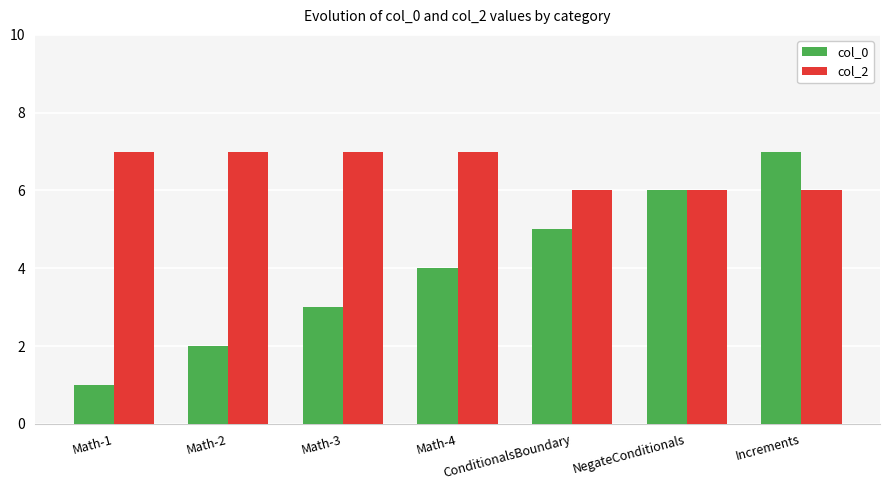

What is the approximate value of col_0 at NegateConditionals?

6